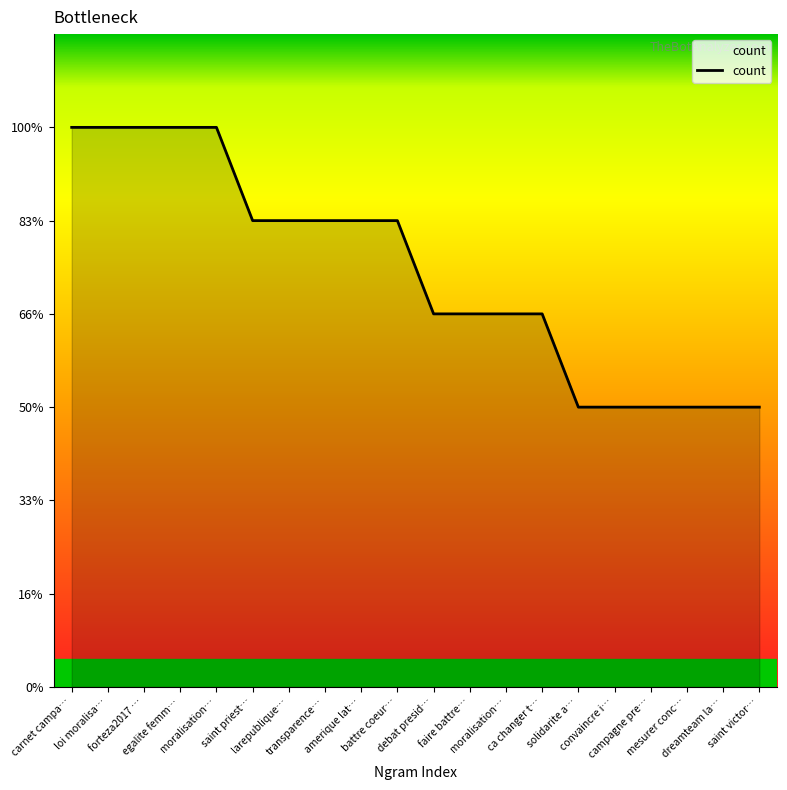

Reading left to right, extract all data points from this chart.

carnet campa…=6	loi moralisa…=6	forteza2017 …=6	egalite femm…=6	moralisation…=6	saint priest…=5	larepublique…=5	transparence…=5	amerique lat…=5	battre coeur…=5	debat presid…=4	faire battre…=4	moralisation…=4	ca changer t…=4	solidarite a…=3	convaincre i…=3	campagne pre…=3	mesurer conc…=3	dreamteam la…=3	saint victor…=3